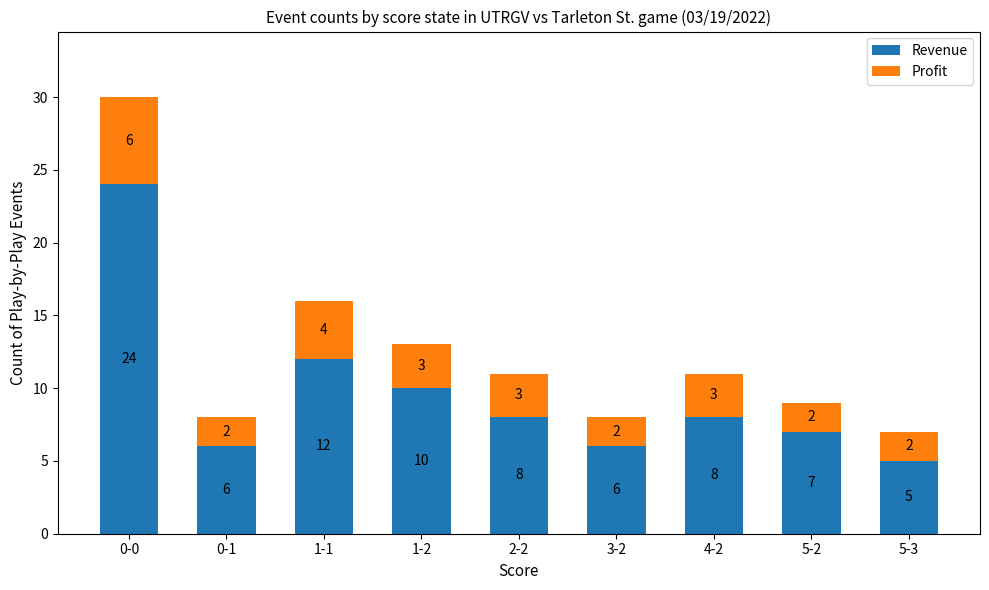

Reading right to left, what are the values for Revenue?

5-3=5	5-2=7	4-2=8	3-2=6	2-2=8	1-2=10	1-1=12	0-1=6	0-0=24